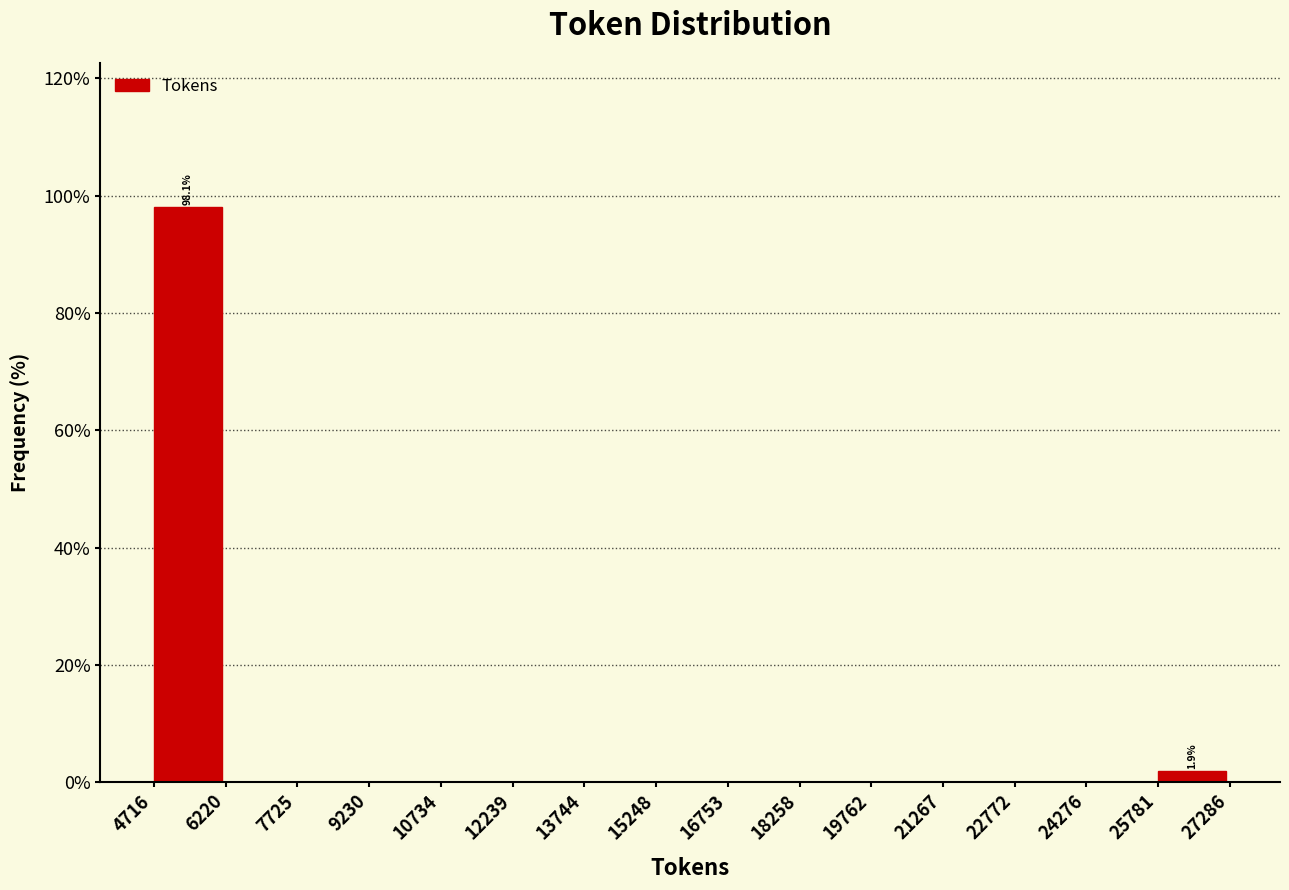

Over which range of the x-axis is the bar tallest?

4716 to 6220